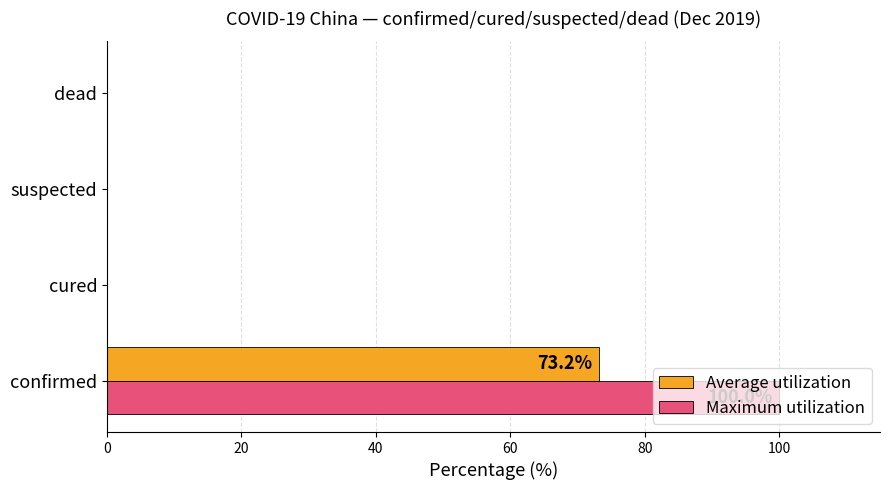

True or false: Maximum utilization has a value of 0.0 at suspected.

True